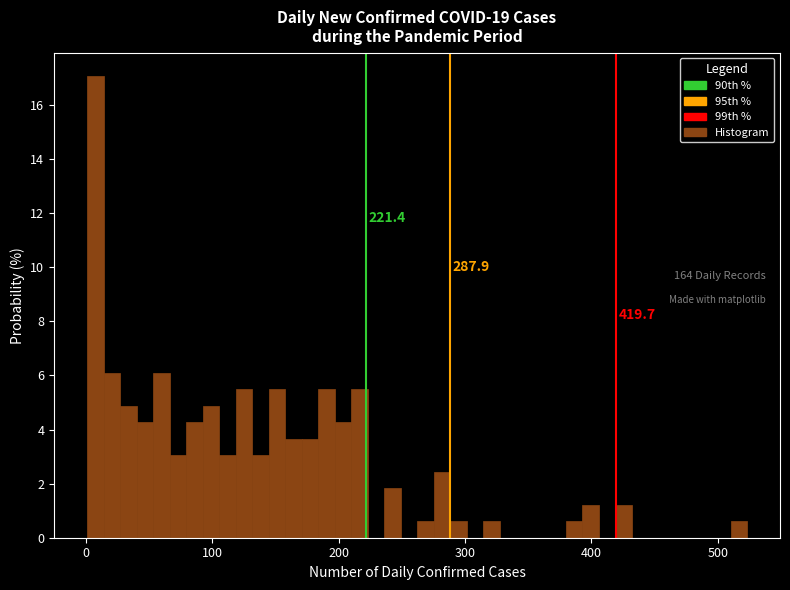

Around what value on the x-axis is the tallest bar? Give the approximate position of its centre, as read against the axis.

10